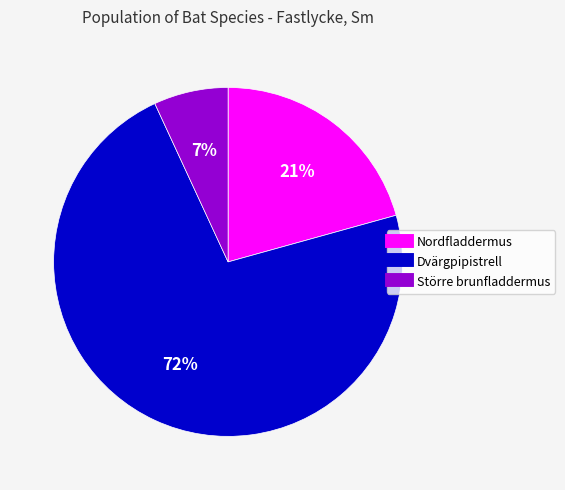

To the nearest percent, what percentage of the pie is Större brunfladdermus?

7%